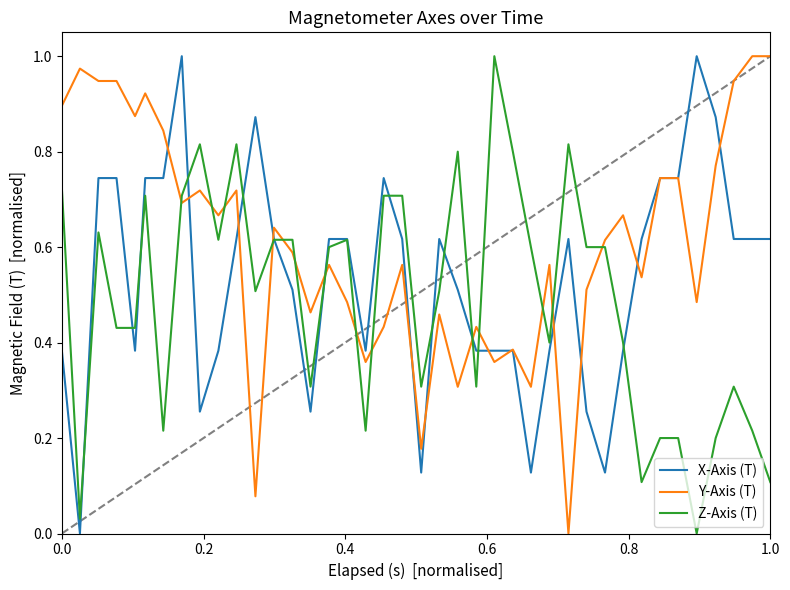

List the series in order of their overall mean, lowest first.

Z-Axis (T), X-Axis (T), Y-Axis (T)